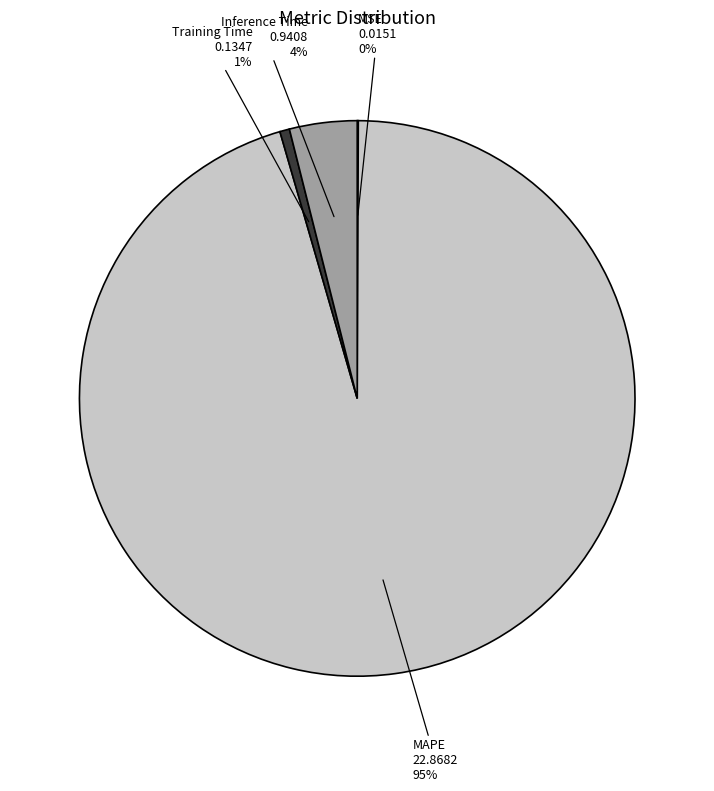

Is there a majority slice in this chart?

Yes